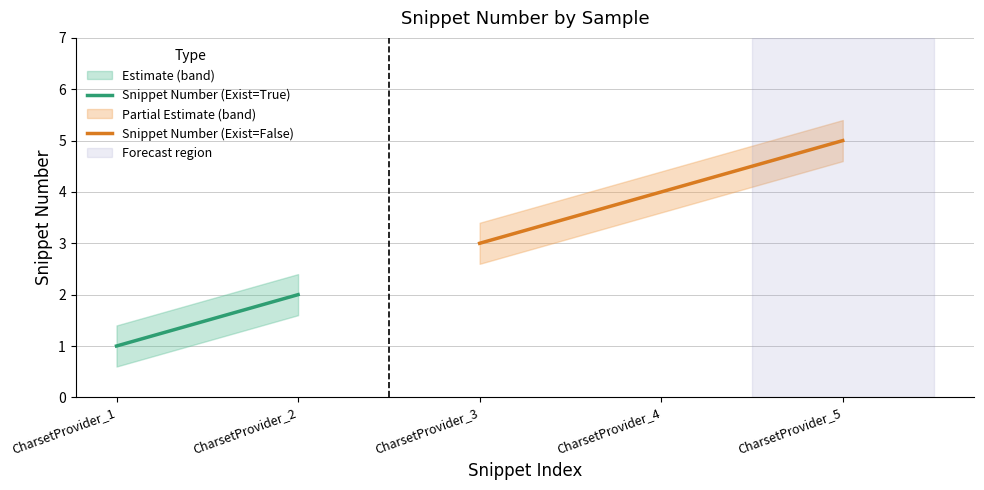

Does the chart display data point markers on the line(s)?

No